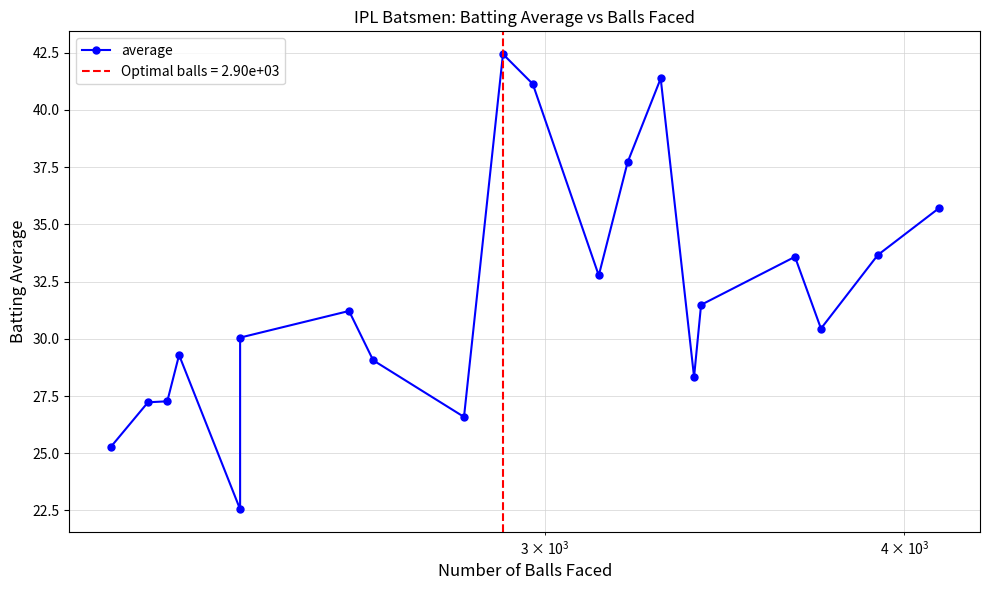

Count the number of categories in the chart.

20